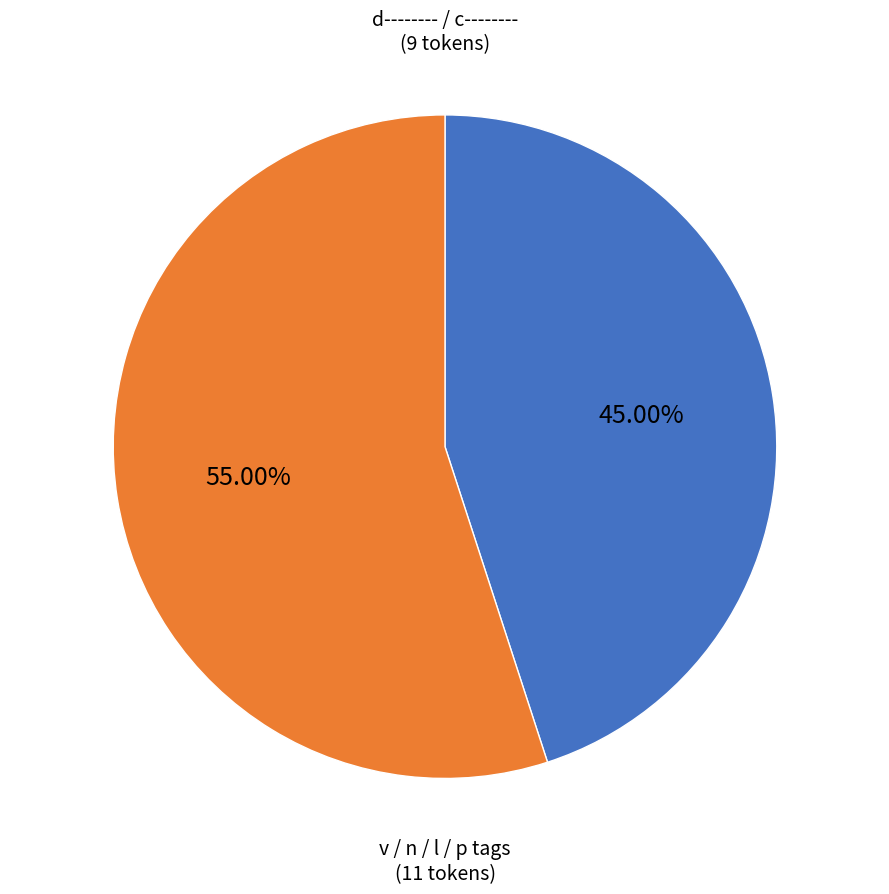

Is there a majority slice in this chart?

Yes